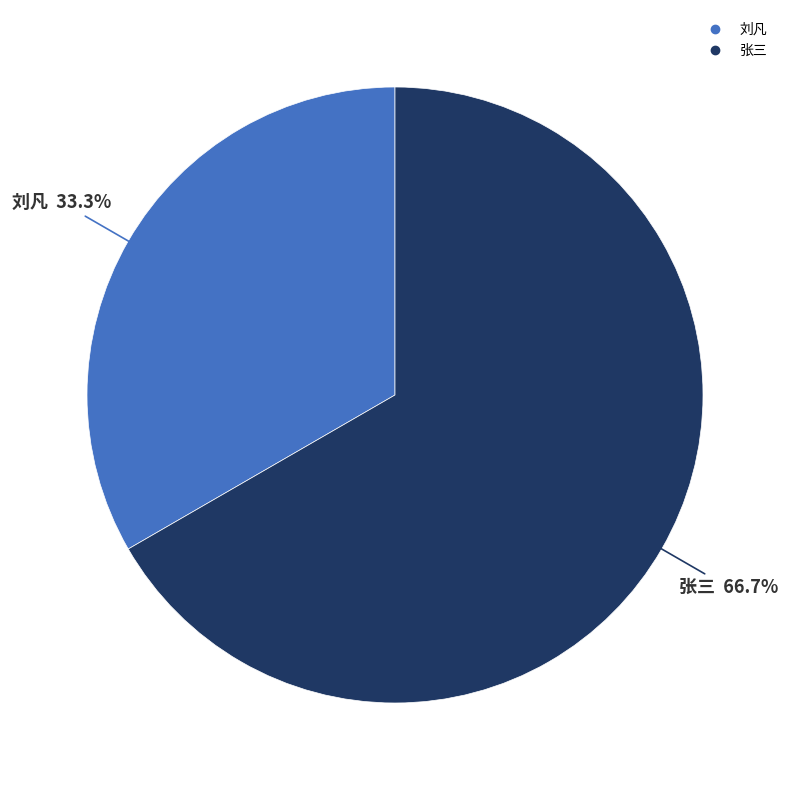

Which slice is the largest?

张三